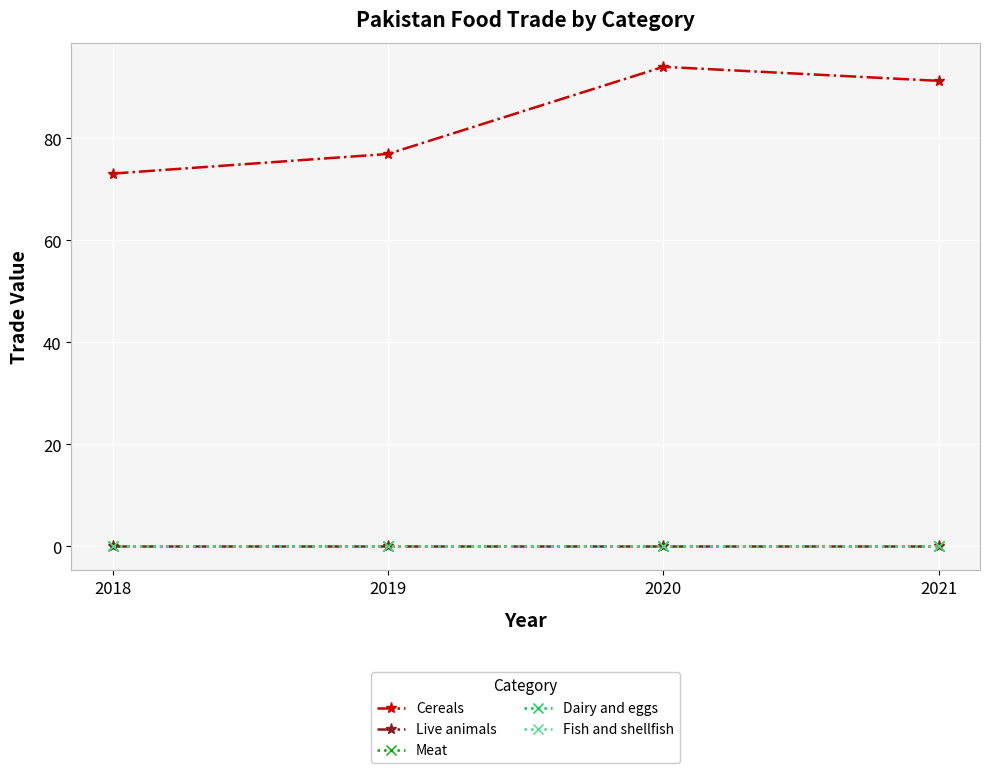

Does the chart have visible grid lines?

Yes